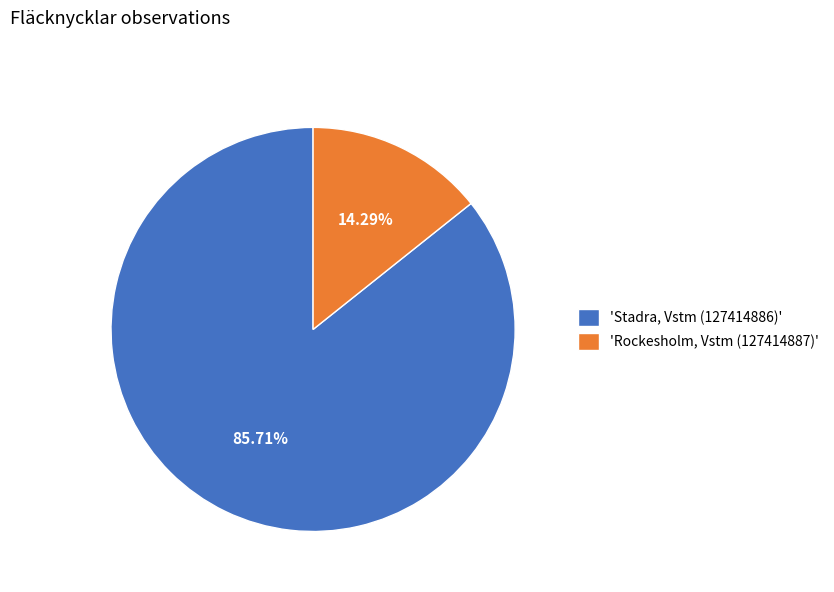

To the nearest percent, what is the difference between the largest and smallest slice percentages?

71%